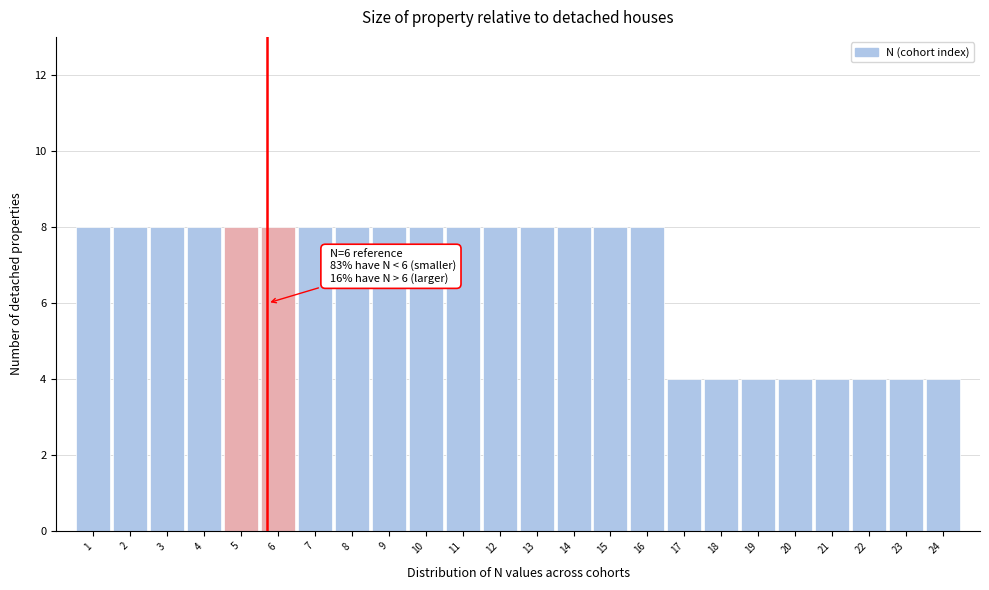

Reading left to right, transcribe all the data shown in this chart.

1=8	2=8	3=8	4=8	5=8	6=8	7=8	8=8	9=8	10=8	11=8	12=8	13=8	14=8	15=8	16=8	17=4	18=4	19=4	20=4	21=4	22=4	23=4	24=4